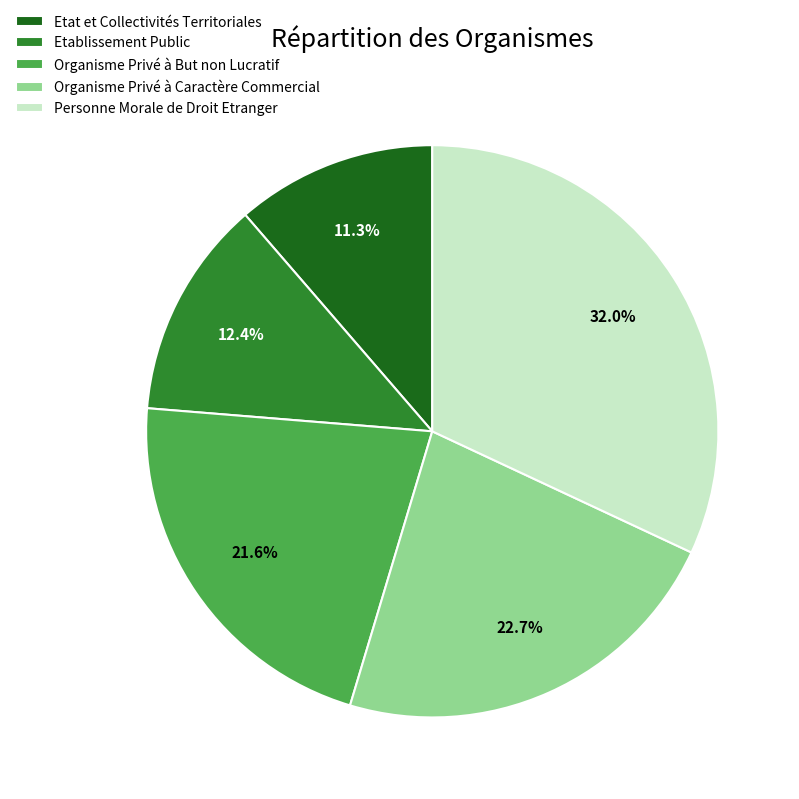

Is it true that Organisme Privé à But non Lucratif is 22% of the pie?

True